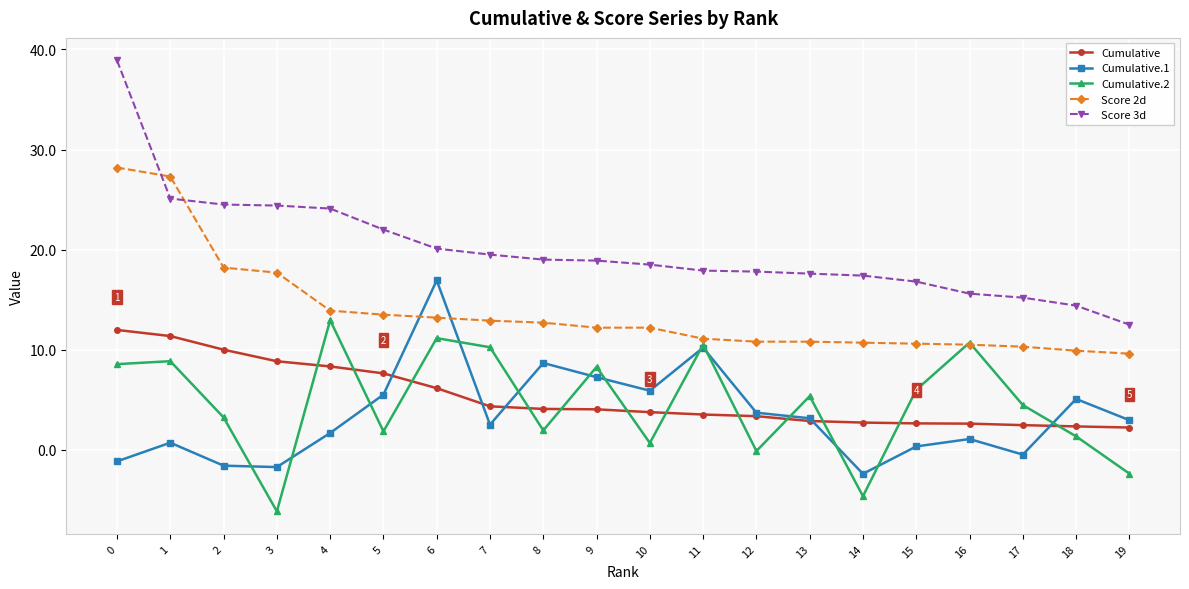

Count the number of categories in the chart.

20